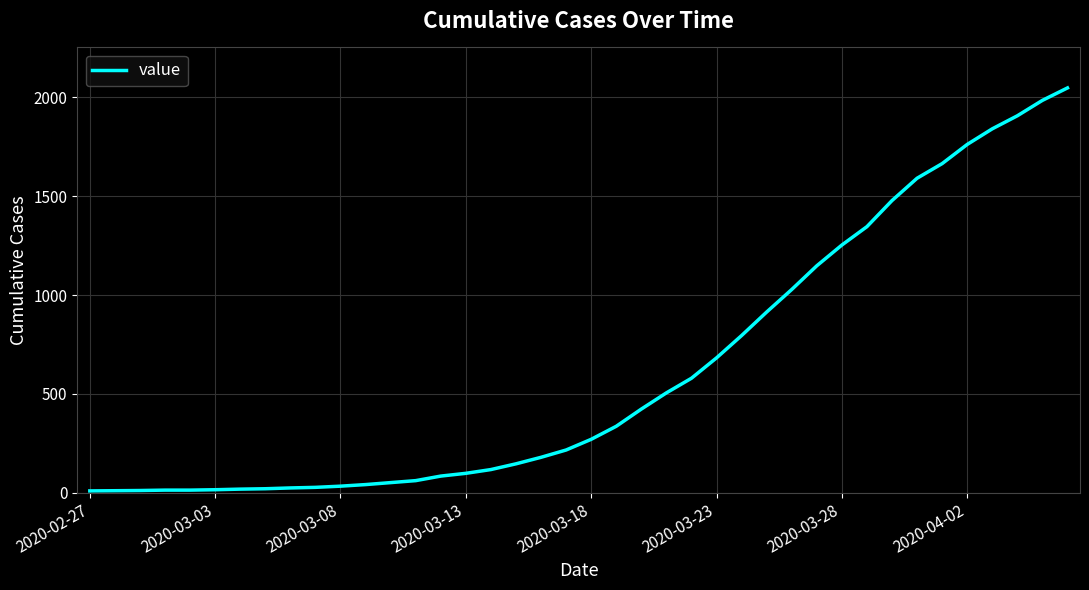

What is the greatest value displayed?

2048